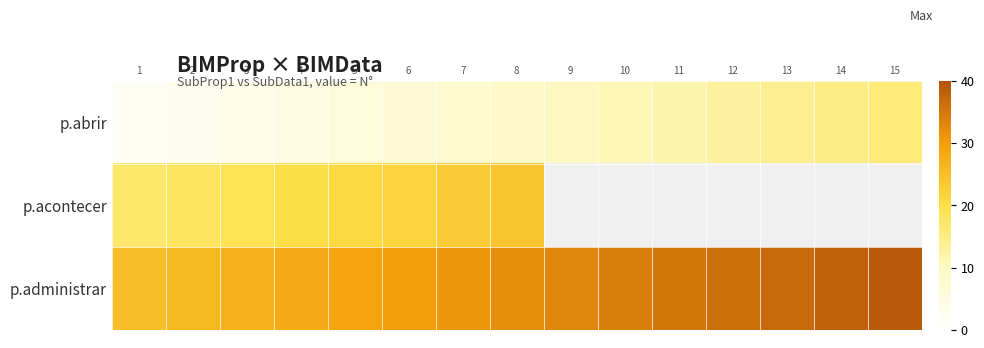

How many data points in p.acontecer are less than 24?

7